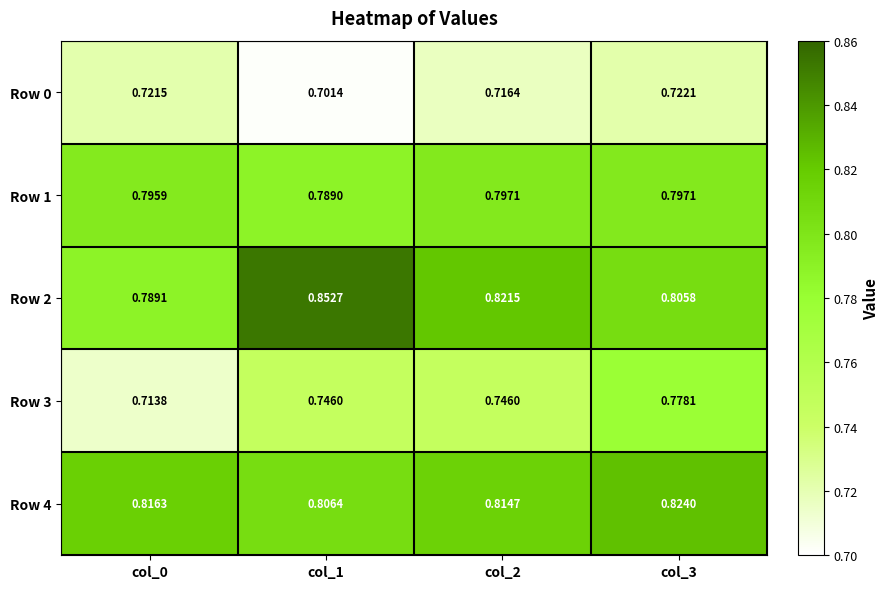

Is the value of Row 0 at col_3 greater than the value of Row 4 at col_3?

No